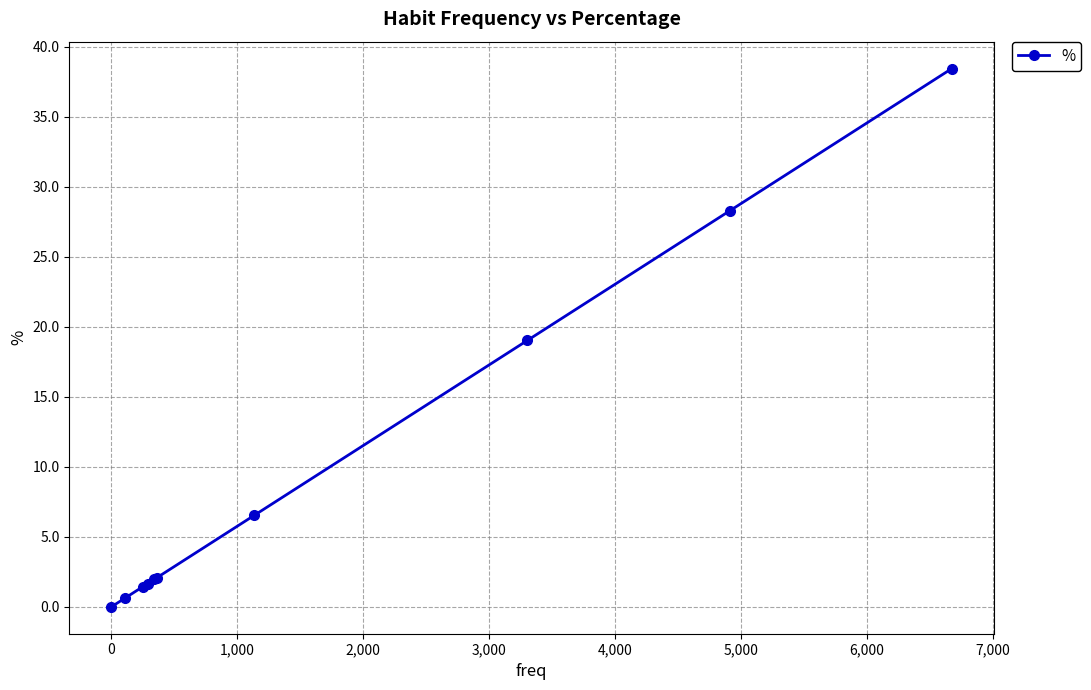

What is the greatest value displayed?

38.4